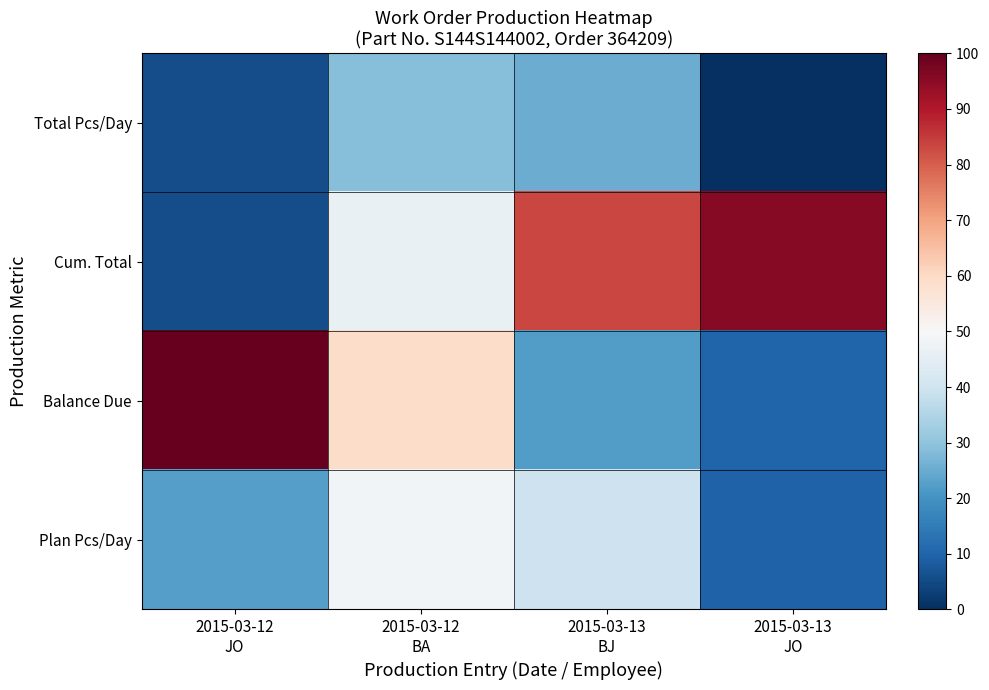

Which series has the largest total across all categories?

Cum. Total